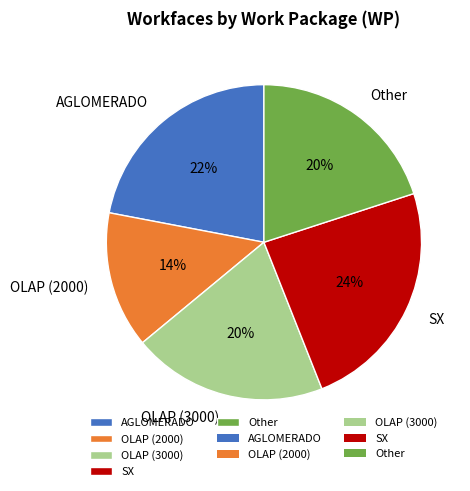

How many slices are in this pie chart?

5